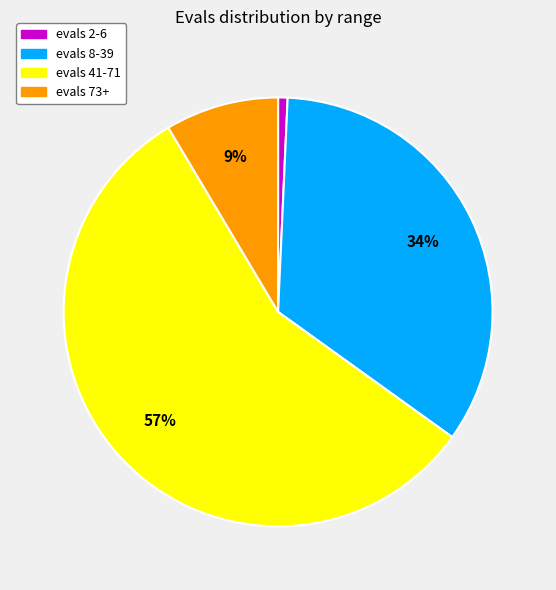

How many segments does this pie chart have?

4